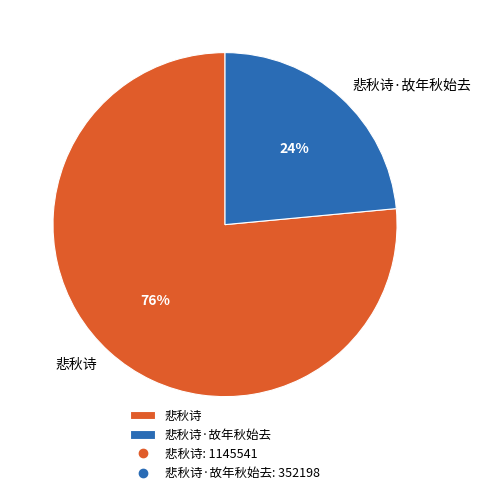

True or false: 悲秋诗 accounts for 89% of the total.

False